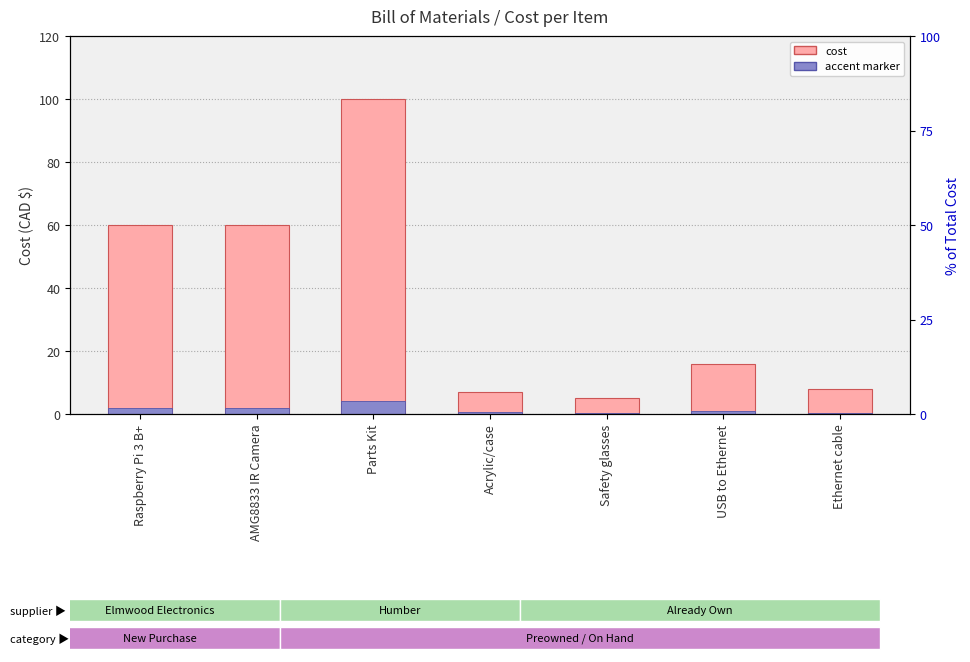

What is the label of the 6th bar from the right?

AMG8833 IR Camera